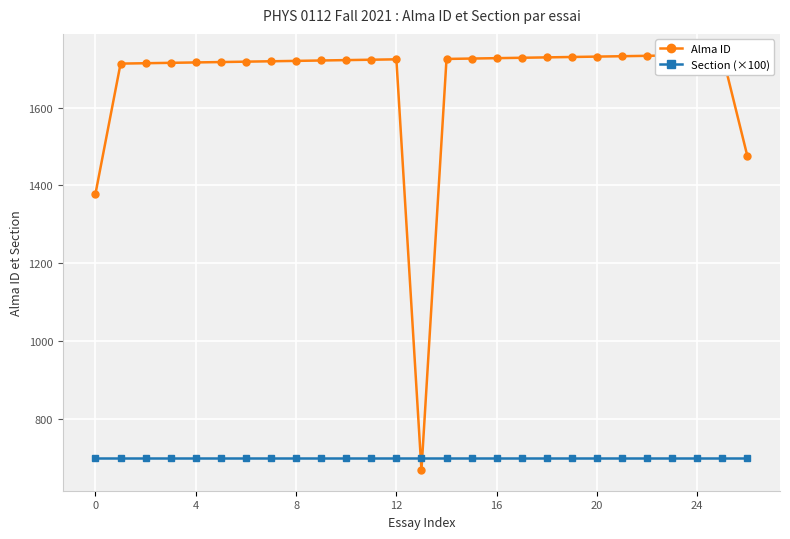

What is the difference between the highest and lowest values at 22?

1033